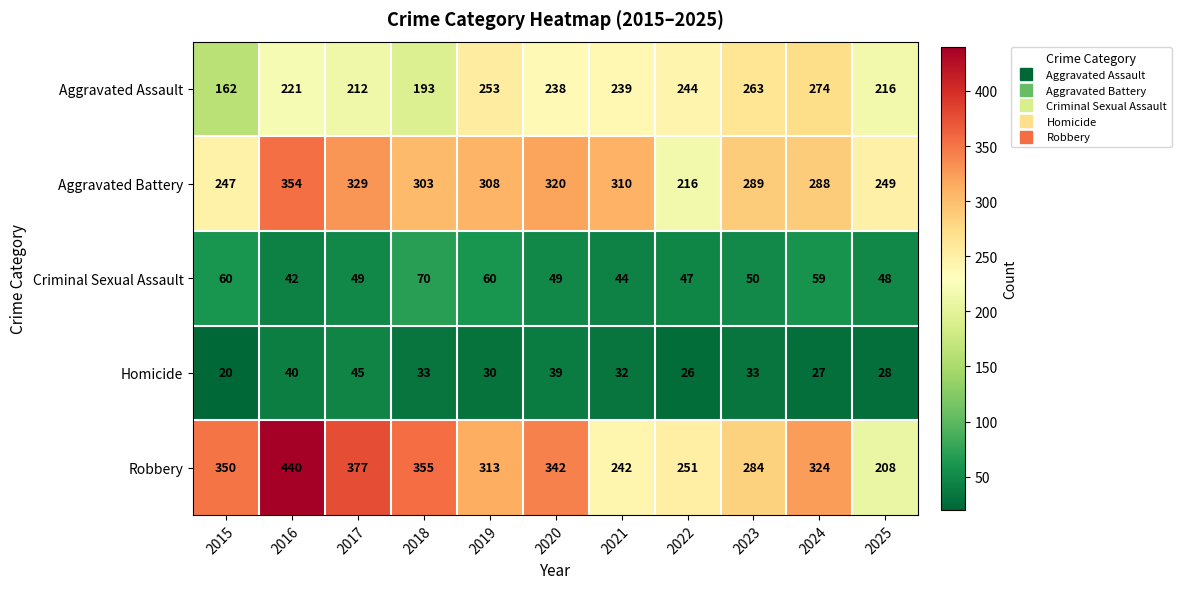

At which category does the chart reach its peak across all series?

2016